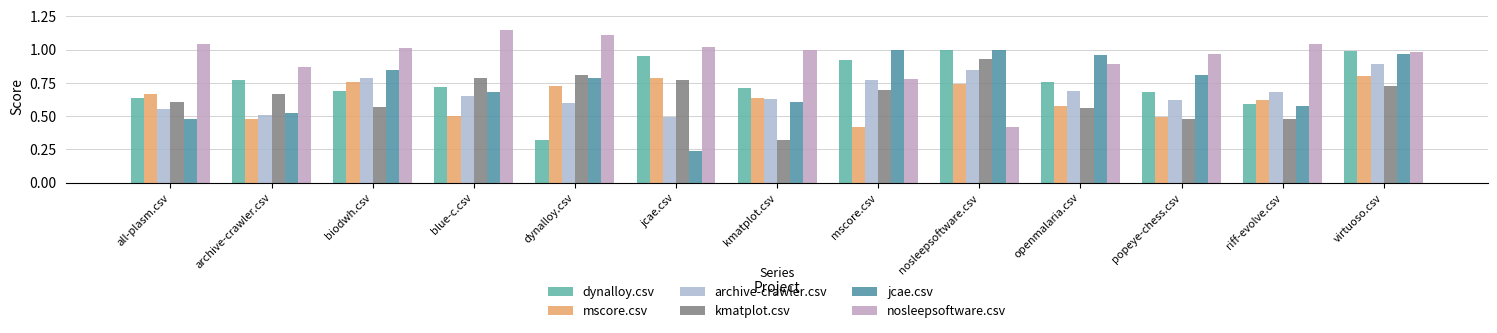

Which has a higher value, biodwh.csv or openmalaria.csv?

openmalaria.csv